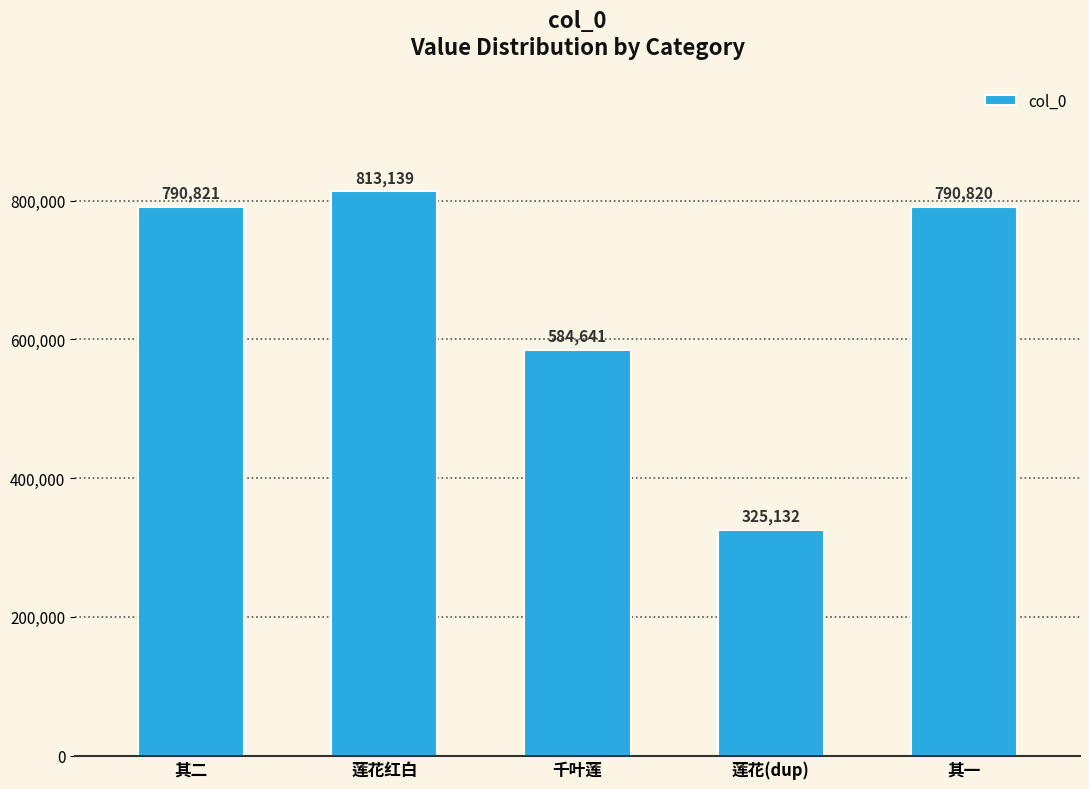

What position from the right is 千叶莲?

3